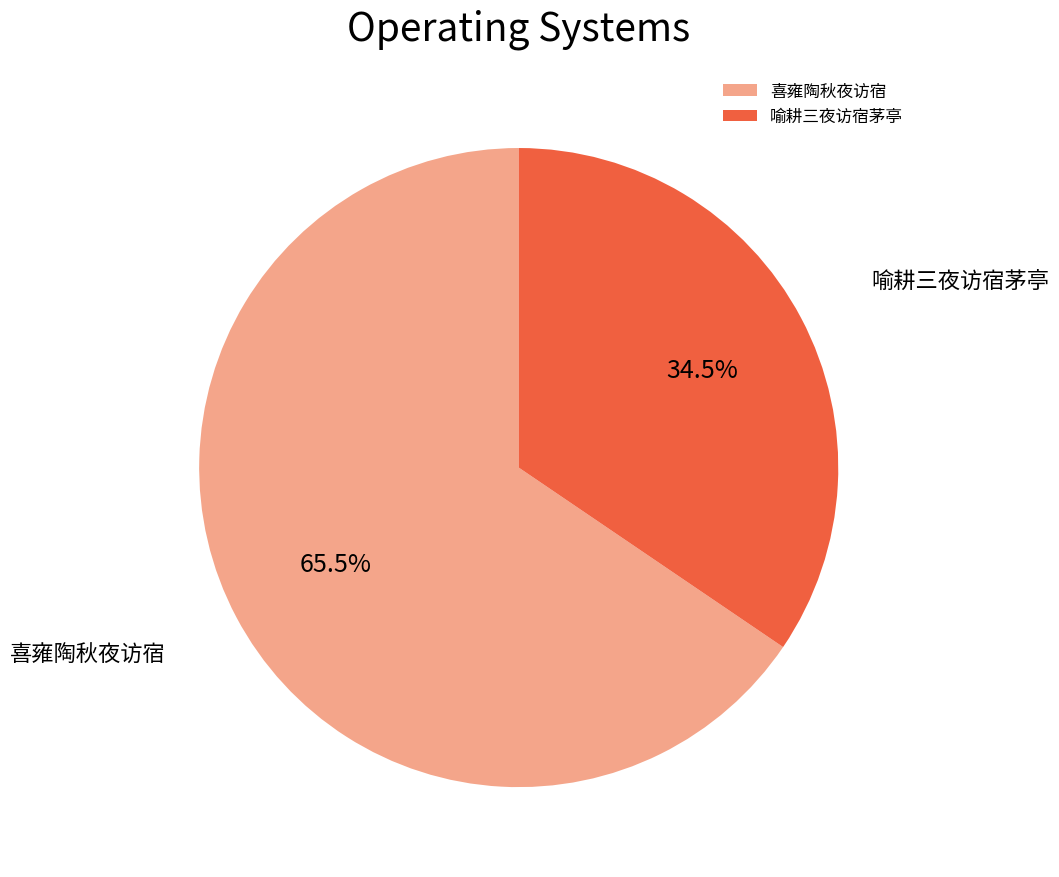

Approximately how many times larger is the value at 喻耕三夜访宿茅亭 compared to 喜雍陶秋夜访宿?

0.5